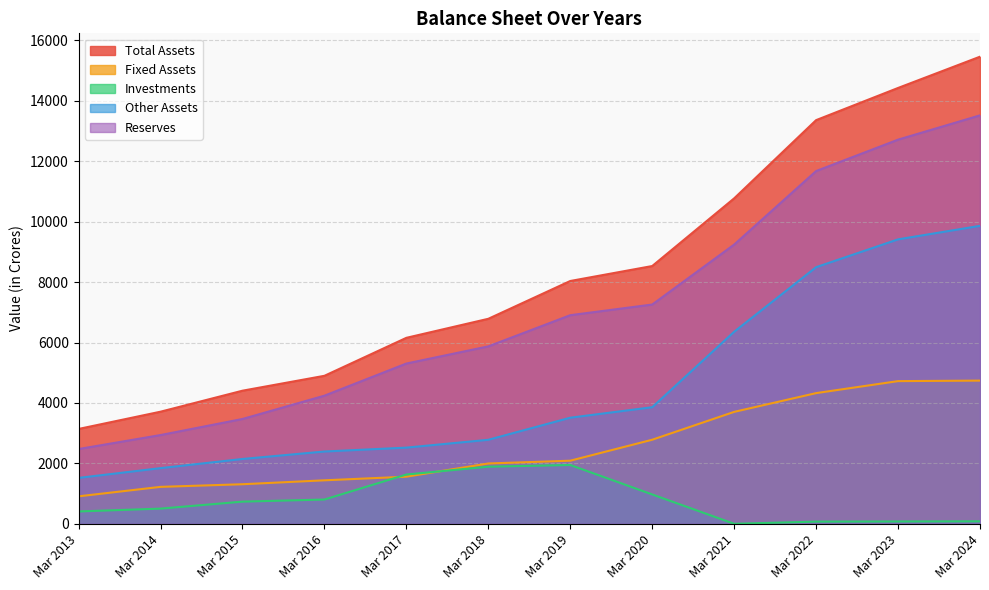

Which series has the largest range (max minus min)?

Total Assets